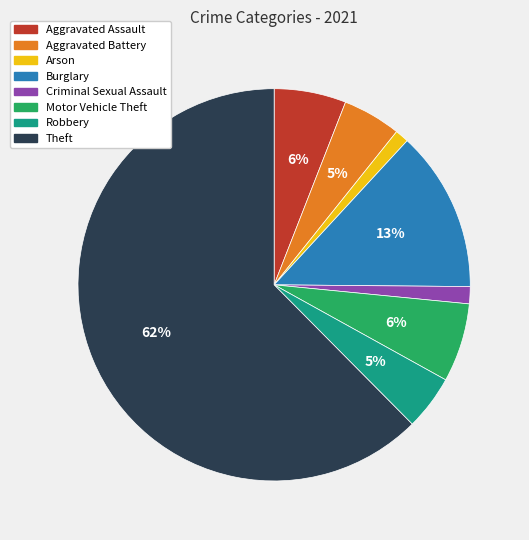

Which category has the biggest portion of the pie?

Theft